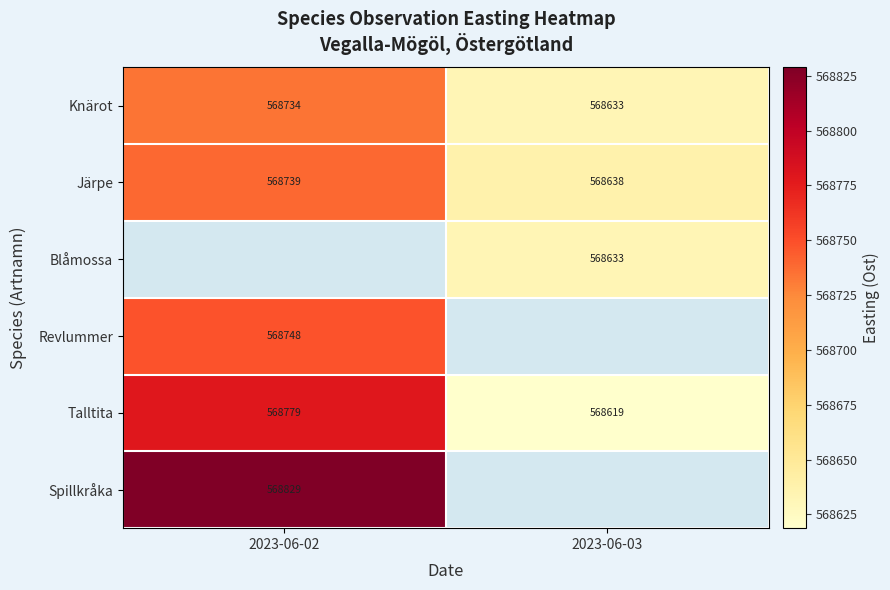

Count the number of categories in the chart.

2